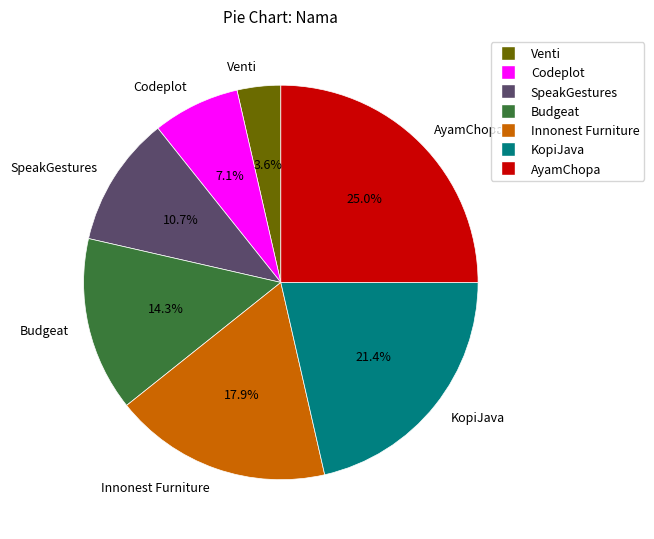

Does SpeakGestures account for over 50% of the chart?

No